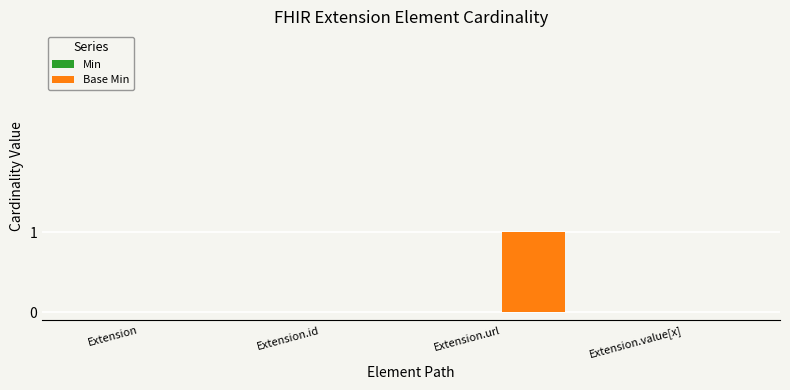

The value at Extension.value[x] is 0. True or false?

True